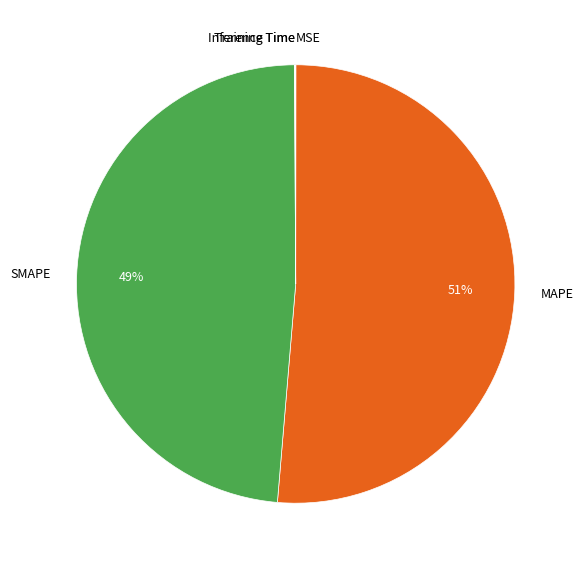

The SMAPE slice represents 49% of the pie. True or false?

True